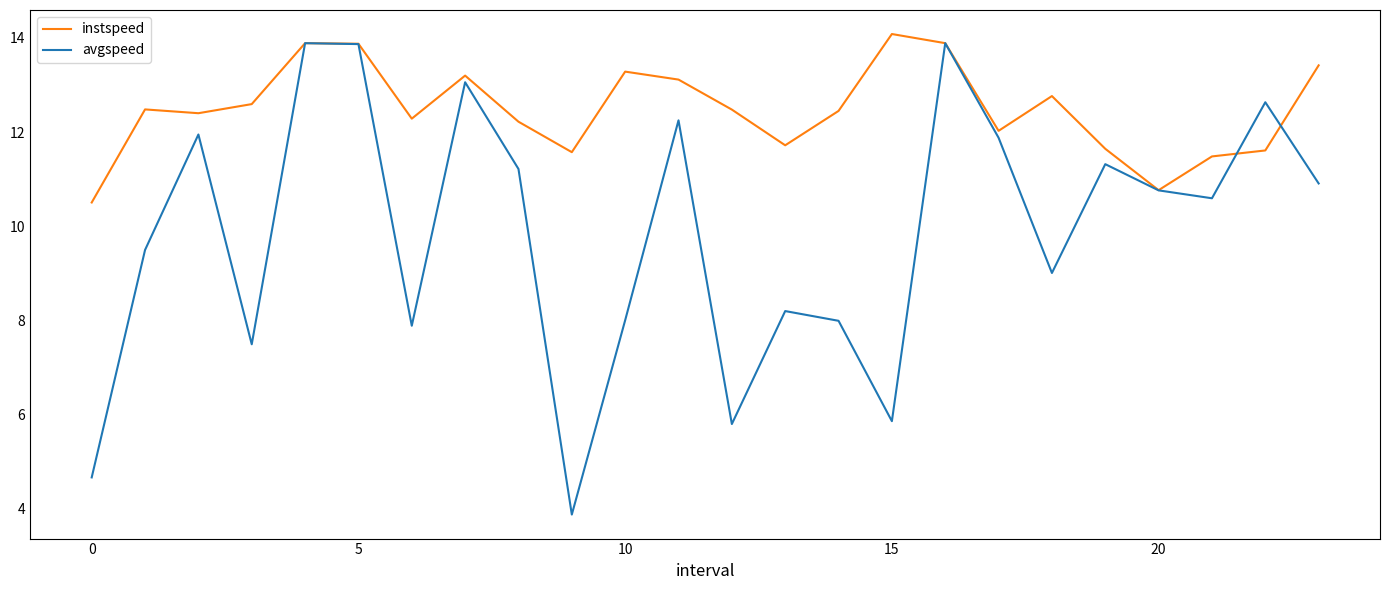

Which series has the largest total across all categories?

instspeed